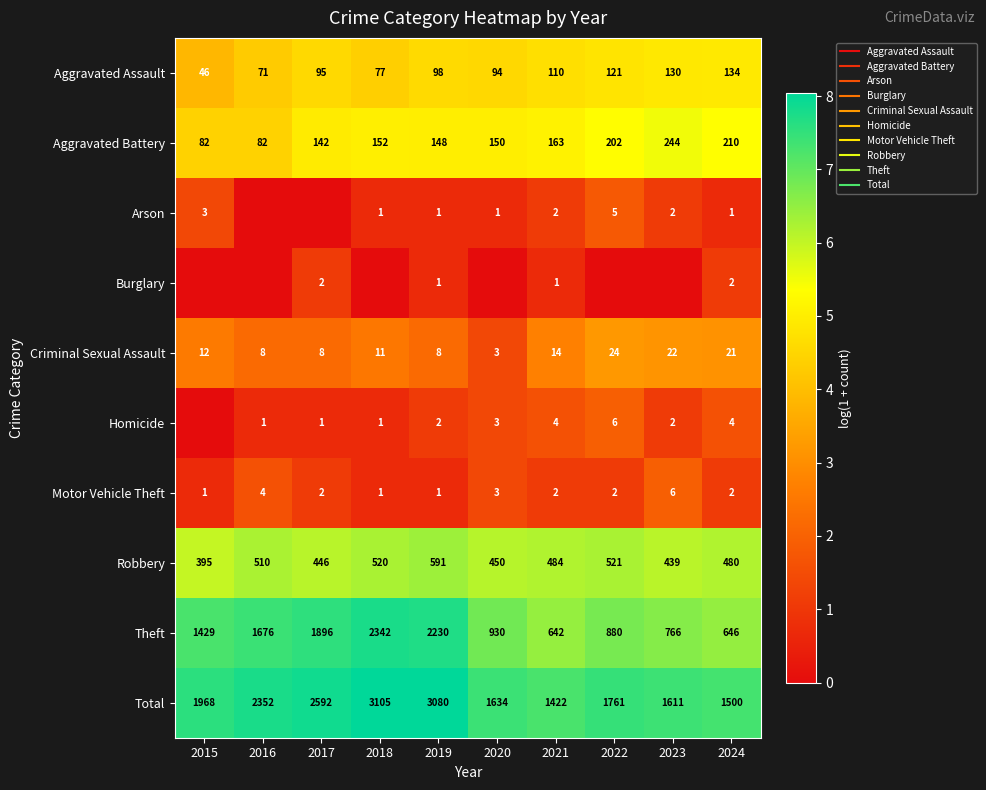

At which label does Homicide first exceed 1?

2019